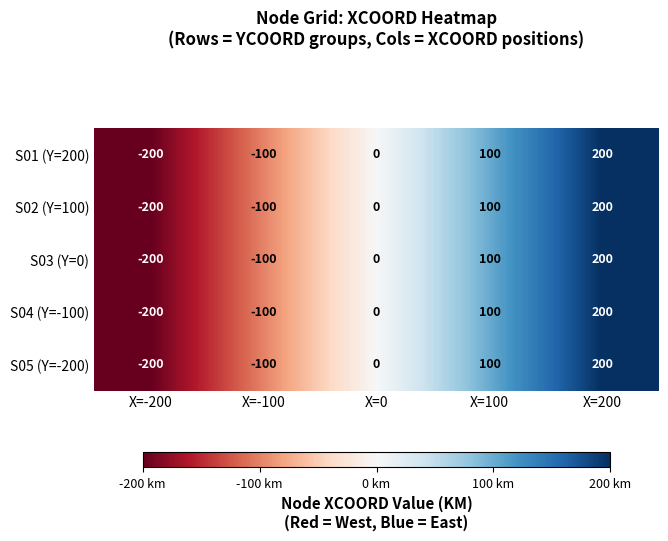

Reading left to right, list all the values displayed in this chart.

S01 (Y=200): X=-200=-200	X=-100=-100	X=0=0	X=100=100	X=200=200
S02 (Y=100): X=-200=-200	X=-100=-100	X=0=0	X=100=100	X=200=200
S03 (Y=0): X=-200=-200	X=-100=-100	X=0=0	X=100=100	X=200=200
S04 (Y=-100): X=-200=-200	X=-100=-100	X=0=0	X=100=100	X=200=200
S05 (Y=-200): X=-200=-200	X=-100=-100	X=0=0	X=100=100	X=200=200